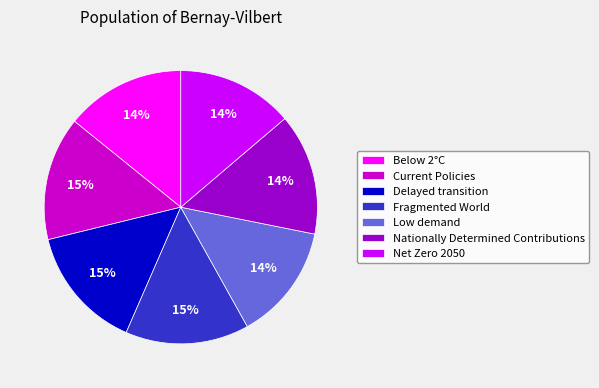

To the nearest percent, what is the difference between the Current Policies and Net Zero 2050 slice percentages?

1%